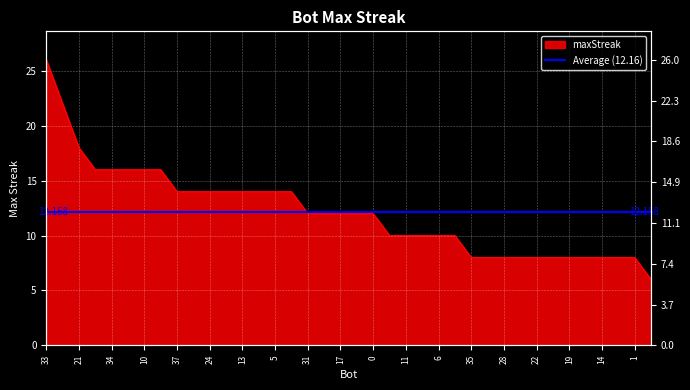

What is the difference between the second highest and second lowest values?

14